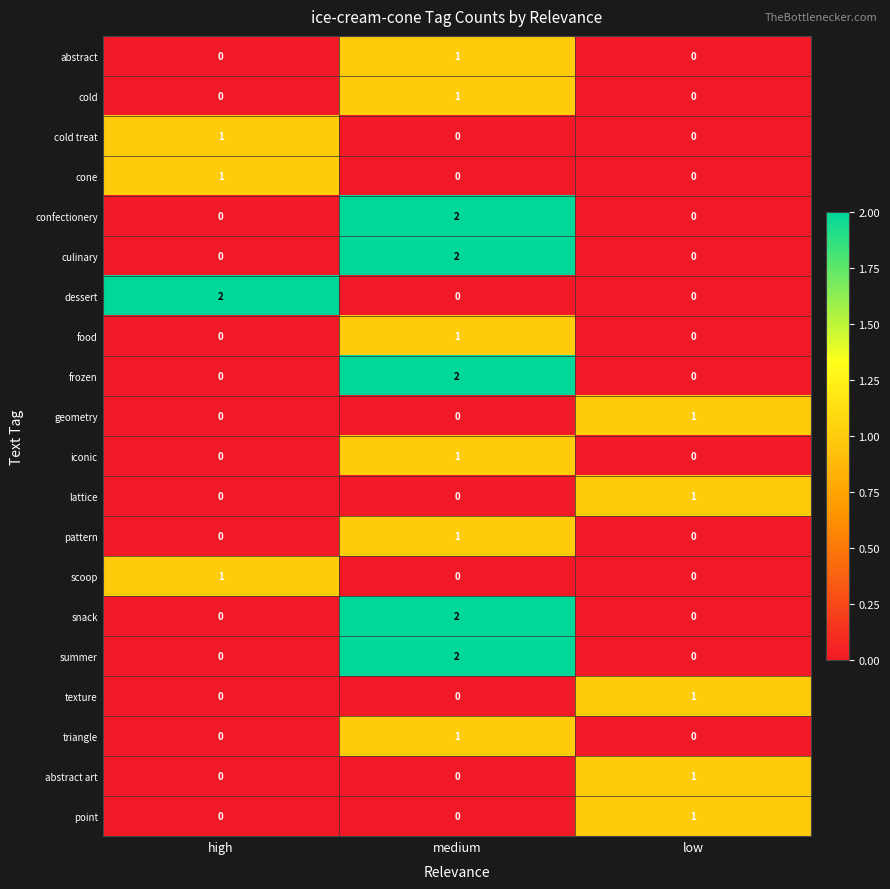

Count the number of categories in the chart.

3